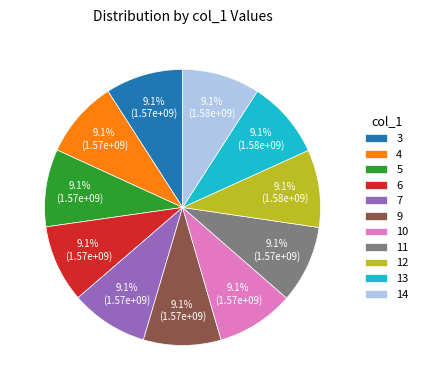

Approximately how many times larger is the value at 11 compared to 6?

1.0